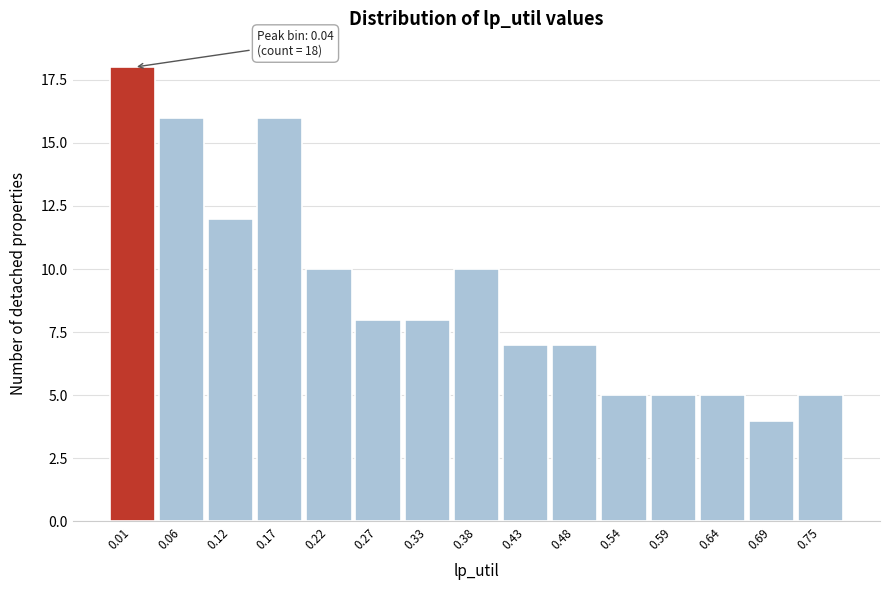

Reading right to left, list all the values displayed in this chart.

5	4	5	5	5	7	7	10	8	8	10	16	12	16	18